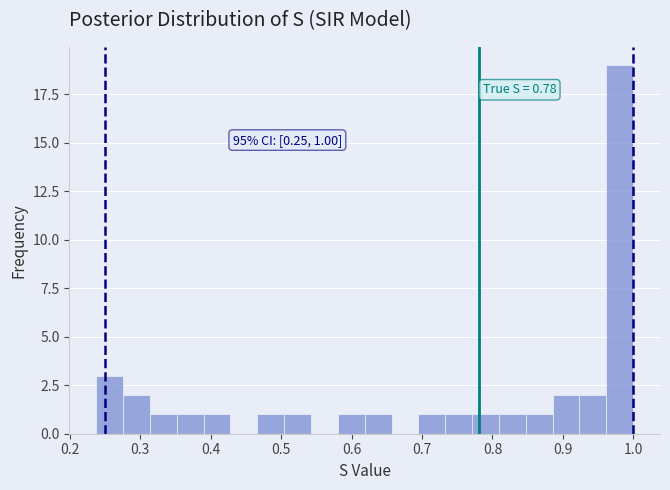

Around what value on the x-axis is the tallest bar? Give the approximate position of its centre, as read against the axis.

0.98